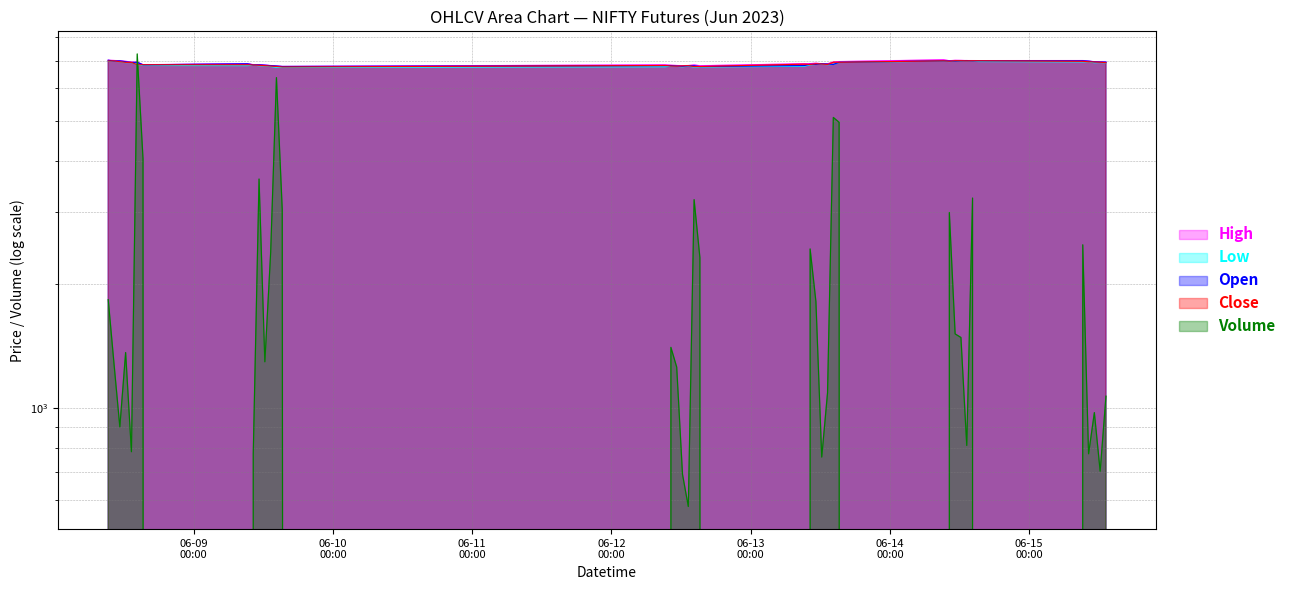

Reading left to right, list all the values displayed in this chart.

High: 2023-06-08 09:15:00=7011.6	2023-06-08 10:15:00=7003.0	2023-06-08 11:15:00=6989.5	2023-06-08 12:15:00=6970.7	2023-06-08 13:15:00=6941.0	2023-06-08 14:15:00=6937.0	2023-06-08 15:15:00=6838.2	2023-06-09 09:15:00=6875.0	2023-06-09 10:15:00=6842.2	2023-06-09 11:15:00=6839.5	2023-06-09 12:15:00=6824.8	2023-06-09 13:15:00=6805.0	2023-06-09 14:15:00=6789.6	2023-06-09 15:15:00=6772.1	2023-06-12 09:15:00=6834.0	2023-06-12 10:15:00=6819.0	2023-06-12 11:15:00=6809.4	2023-06-12 12:15:00=6799.0	2023-06-12 13:15:00=6807.9	2023-06-12 14:15:00=6829.4	2023-06-12 15:15:00=6800.0	2023-06-13 09:15:00=6877.1	2023-06-13 10:15:00=6881.0	2023-06-13 11:15:00=6897.7	2023-06-13 12:15:00=6876.2	2023-06-13 13:15:00=6874.5	2023-06-13 14:15:00=6943.1	2023-06-13 15:15:00=6959.8	2023-06-14 09:15:00=7030.0	2023-06-14 10:15:00=6993.6	2023-06-14 11:15:00=7009.2	2023-06-14 12:15:00=7006.0	2023-06-14 13:15:00=6998.6	2023-06-14 14:15:00=6997.9	2023-06-14 15:15:00=6995.0	2023-06-15 09:15:00=7000.0	2023-06-15 10:15:00=6976.4	2023-06-15 11:15:00=6954.4	2023-06-15 12:15:00=6944.1	2023-06-15 13:15:00=6940.0
Low: 2023-06-08 09:15:00=6976.0	2023-06-08 10:15:00=6976.0	2023-06-08 11:15:00=6952.6	2023-06-08 12:15:00=6921.0	2023-06-08 13:15:00=6925.0	2023-06-08 14:15:00=6833.0	2023-06-08 15:15:00=6809.9	2023-06-09 09:15:00=6803.6	2023-06-09 10:15:00=6825.0	2023-06-09 11:15:00=6801.0	2023-06-09 12:15:00=6795.9	2023-06-09 13:15:00=6770.0	2023-06-09 14:15:00=6739.5	2023-06-09 15:15:00=6734.0	2023-06-12 09:15:00=6760.4	2023-06-12 10:15:00=6785.1	2023-06-12 11:15:00=6775.6	2023-06-12 12:15:00=6760.0	2023-06-12 13:15:00=6785.0	2023-06-12 14:15:00=6750.0	2023-06-12 15:15:00=6754.0	2023-06-13 09:15:00=6780.1	2023-06-13 10:15:00=6840.2	2023-06-13 11:15:00=6847.5	2023-06-13 12:15:00=6861.0	2023-06-13 13:15:00=6842.4	2023-06-13 14:15:00=6849.4	2023-06-13 15:15:00=6930.0	2023-06-14 09:15:00=6979.0	2023-06-14 10:15:00=6960.0	2023-06-14 11:15:00=6979.7	2023-06-14 12:15:00=6985.0	2023-06-14 13:15:00=6988.0	2023-06-14 14:15:00=6980.1	2023-06-14 15:15:00=6962.0	2023-06-15 09:15:00=6949.1	2023-06-15 10:15:00=6950.0	2023-06-15 11:15:00=6915.1	2023-06-15 12:15:00=6925.0	2023-06-15 13:15:00=6910.0
Open: 2023-06-08 09:15:00=7011.6	2023-06-08 10:15:00=6982.0	2023-06-08 11:15:00=6988.5	2023-06-08 12:15:00=6955.7	2023-06-08 13:15:00=6925.2	2023-06-08 14:15:00=6932.0	2023-06-08 15:15:00=6835.1	2023-06-09 09:15:00=6875.0	2023-06-09 10:15:00=6831.4	2023-06-09 11:15:00=6835.0	2023-06-09 12:15:00=6819.0	2023-06-09 13:15:00=6805.0	2023-06-09 14:15:00=6789.6	2023-06-09 15:15:00=6772.1	2023-06-12 09:15:00=6805.0	2023-06-12 10:15:00=6805.0	2023-06-12 11:15:00=6790.0	2023-06-12 12:15:00=6780.4	2023-06-12 13:15:00=6798.5	2023-06-12 14:15:00=6798.8	2023-06-12 15:15:00=6769.2	2023-06-13 09:15:00=6807.0	2023-06-13 10:15:00=6857.3	2023-06-13 11:15:00=6850.1	2023-06-13 12:15:00=6876.2	2023-06-13 13:15:00=6866.6	2023-06-13 14:15:00=6849.6	2023-06-13 15:15:00=6935.0	2023-06-14 09:15:00=6990.0	2023-06-14 10:15:00=6985.0	2023-06-14 11:15:00=6980.7	2023-06-14 12:15:00=6992.2	2023-06-14 13:15:00=6997.9	2023-06-14 14:15:00=6988.0	2023-06-14 15:15:00=6993.2	2023-06-15 09:15:00=6991.7	2023-06-15 10:15:00=6975.9	2023-06-15 11:15:00=6951.0	2023-06-15 12:15:00=6944.1	2023-06-15 13:15:00=6939.8
Close: 2023-06-08 09:15:00=6982.0	2023-06-08 10:15:00=6988.5	2023-06-08 11:15:00=6955.0	2023-06-08 12:15:00=6930.0	2023-06-08 13:15:00=6930.1	2023-06-08 14:15:00=6835.1	2023-06-08 15:15:00=6838.2	2023-06-09 09:15:00=6837.0	2023-06-09 10:15:00=6830.0	2023-06-09 11:15:00=6819.0	2023-06-09 12:15:00=6803.0	2023-06-09 13:15:00=6787.9	2023-06-09 14:15:00=6772.7	2023-06-09 15:15:00=6753.0	2023-06-12 09:15:00=6810.0	2023-06-12 10:15:00=6789.8	2023-06-12 11:15:00=6785.0	2023-06-12 12:15:00=6795.0	2023-06-12 13:15:00=6803.5	2023-06-12 14:15:00=6769.2	2023-06-12 15:15:00=6771.5	2023-06-13 09:15:00=6860.9	2023-06-13 10:15:00=6850.1	2023-06-13 11:15:00=6876.2	2023-06-13 12:15:00=6866.6	2023-06-13 13:15:00=6849.6	2023-06-13 14:15:00=6935.3	2023-06-13 15:15:00=6934.9	2023-06-14 09:15:00=6989.5	2023-06-14 10:15:00=6973.8	2023-06-14 11:15:00=6994.5	2023-06-14 12:15:00=6993.3	2023-06-14 13:15:00=6988.0	2023-06-14 14:15:00=6992.0	2023-06-14 15:15:00=6991.7	2023-06-15 09:15:00=6971.1	2023-06-15 10:15:00=6952.7	2023-06-15 11:15:00=6945.0	2023-06-15 12:15:00=6935.5	2023-06-15 13:15:00=6917.2
Volume: 2023-06-08 09:15:00=1837.0	2023-06-08 10:15:00=1282.0	2023-06-08 11:15:00=901.0	2023-06-08 12:15:00=1366.0	2023-06-08 13:15:00=784.0	2023-06-08 14:15:00=7264.0	2023-06-08 15:15:00=4035.0	2023-06-09 09:15:00=0.0	2023-06-09 10:15:00=775.0	2023-06-09 11:15:00=3607.0	2023-06-09 12:15:00=1297.0	2023-06-09 13:15:00=2392.0	2023-06-09 14:15:00=6364.0	2023-06-09 15:15:00=3039.0	2023-06-12 09:15:00=0.0	2023-06-12 10:15:00=1406.0	2023-06-12 11:15:00=1259.0	2023-06-12 12:15:00=691.0	2023-06-12 13:15:00=577.0	2023-06-12 14:15:00=3214.0	2023-06-12 15:15:00=2323.0	2023-06-13 09:15:00=0.0	2023-06-13 10:15:00=2439.0	2023-06-13 11:15:00=1816.0	2023-06-13 12:15:00=761.0	2023-06-13 13:15:00=1090.0	2023-06-13 14:15:00=5092.0	2023-06-13 15:15:00=4954.0	2023-06-14 09:15:00=0.0	2023-06-14 10:15:00=2991.0	2023-06-14 11:15:00=1516.0	2023-06-14 12:15:00=1486.0	2023-06-14 13:15:00=812.0	2023-06-14 14:15:00=3243.0	2023-06-14 15:15:00=0.0	2023-06-15 09:15:00=2496.0	2023-06-15 10:15:00=775.0	2023-06-15 11:15:00=976.0	2023-06-15 12:15:00=703.0	2023-06-15 13:15:00=1070.0